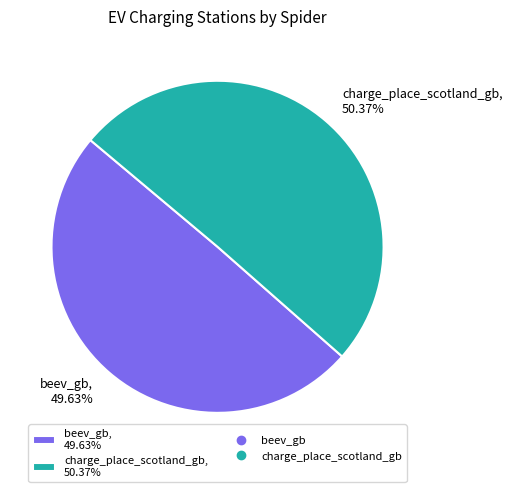

Is it true that charge_place_scotland_gb is 50% of the pie?

True